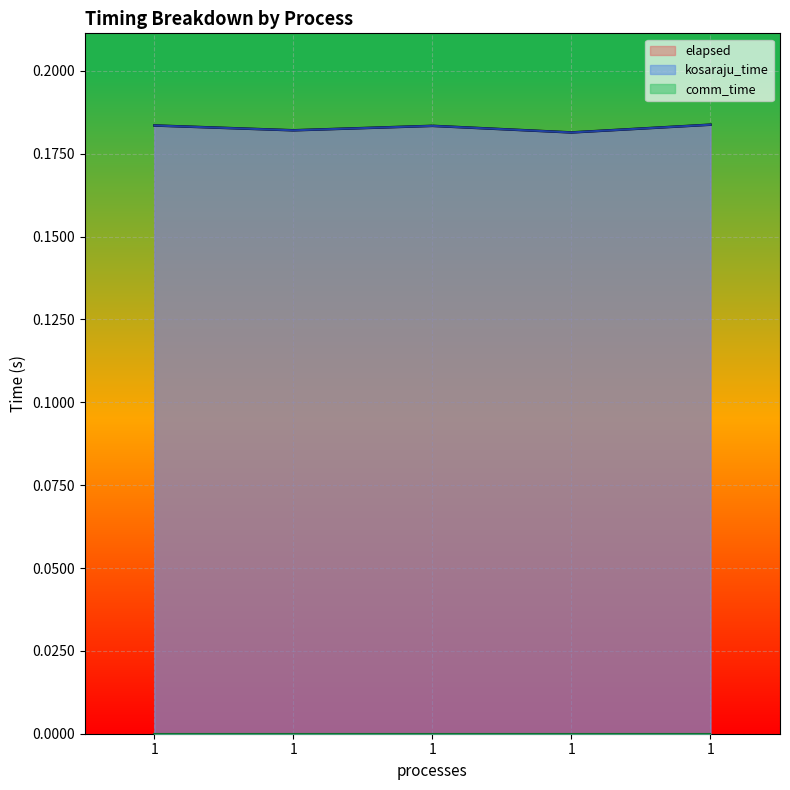

What is the value of the kosaraju_time point at the 4th from the left?

0.2